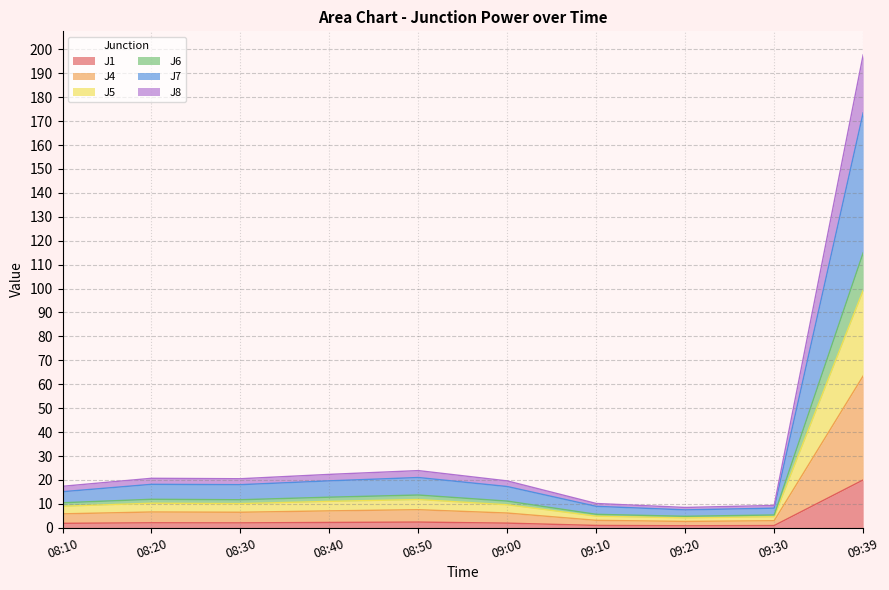

What is the highest value of the J1 series?

20.0